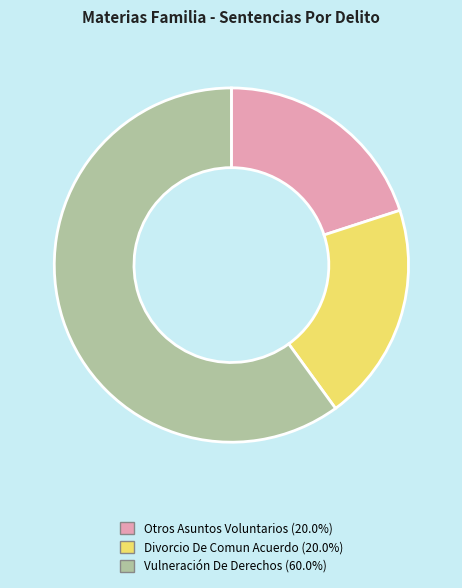

Do Otros Asuntos Voluntarios (20.0%) and Vulneración De Derechos (60.0%) together represent more than half of the pie?

Yes